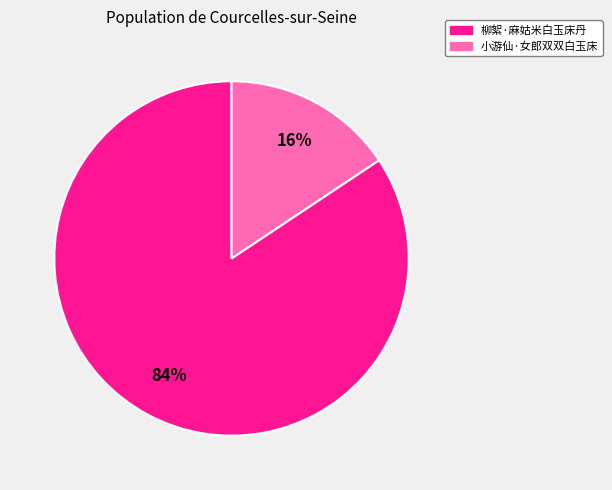

Combined, do 柳絮·麻姑米白玉床丹 and 小游仙·女郎双双白玉床 account for over 50%?

Yes